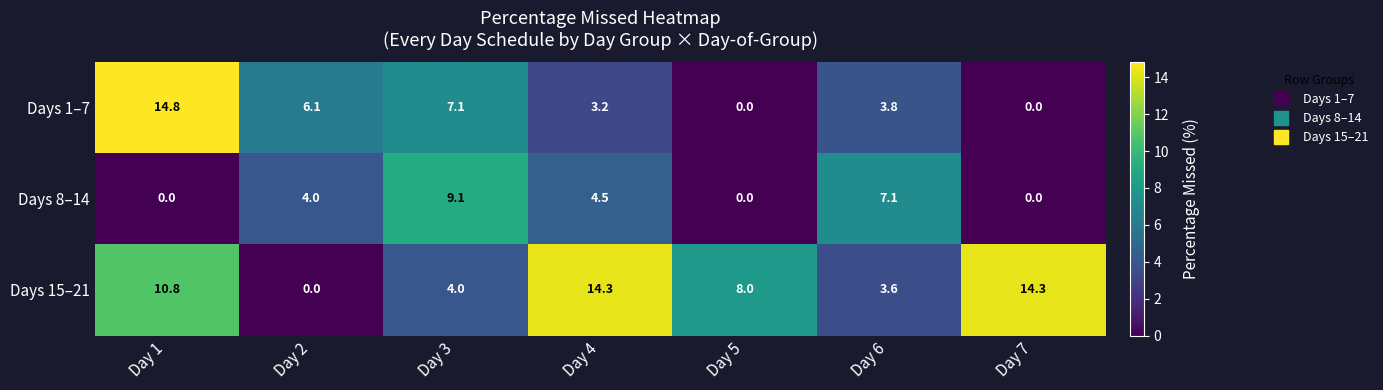

Reading right to left, list all the values displayed in this chart.

Days 1–7: 0.0	3.8	0.0	3.2	7.1	6.1	14.8
Days 8–14: 0.0	7.1	0.0	4.5	9.1	4.0	0.0
Days 15–21: 14.3	3.6	8.0	14.3	4.0	0.0	10.8